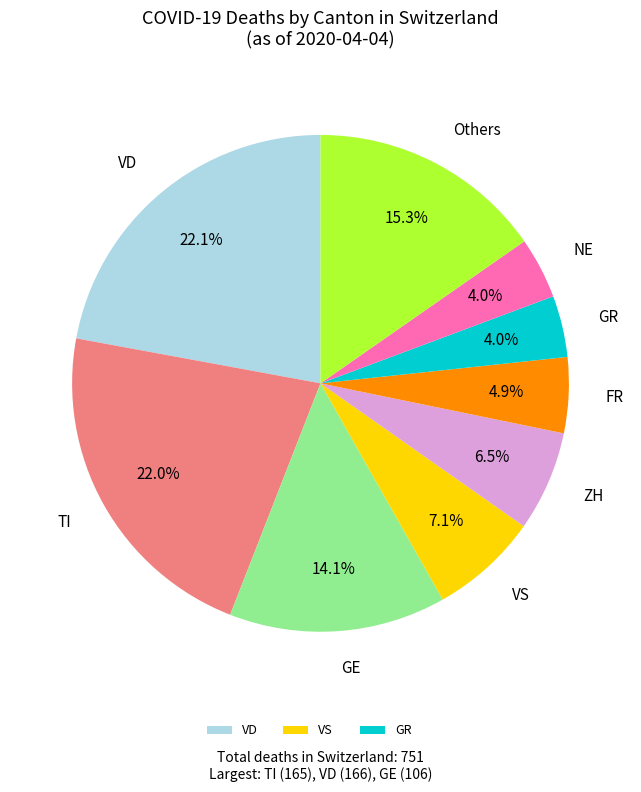

Approximately how many times larger is the value at TI compared to NE?

5.5